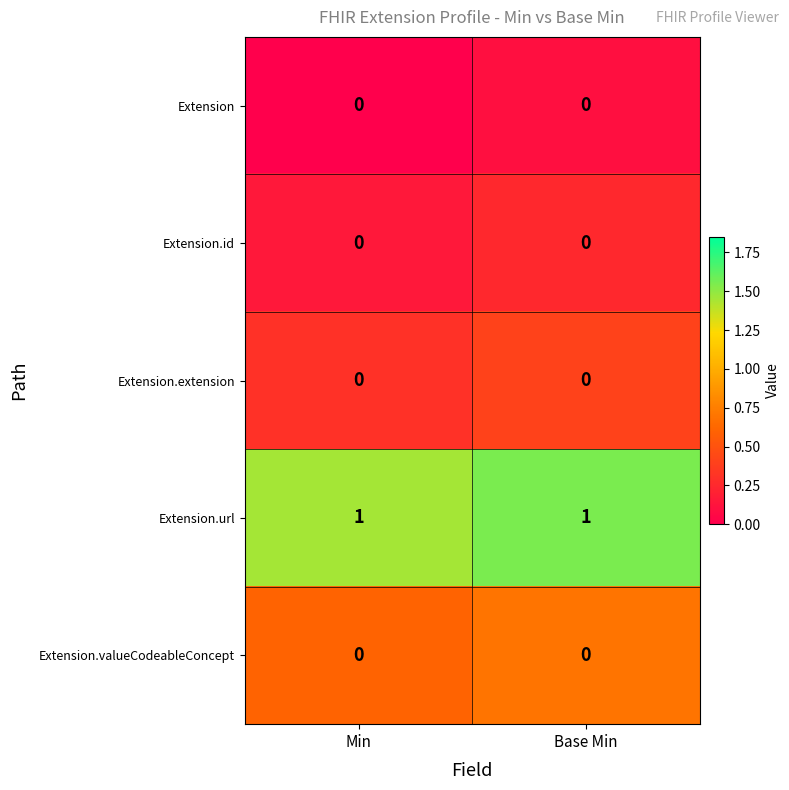

Is it true that Extension.url equals 1 at Min?

True